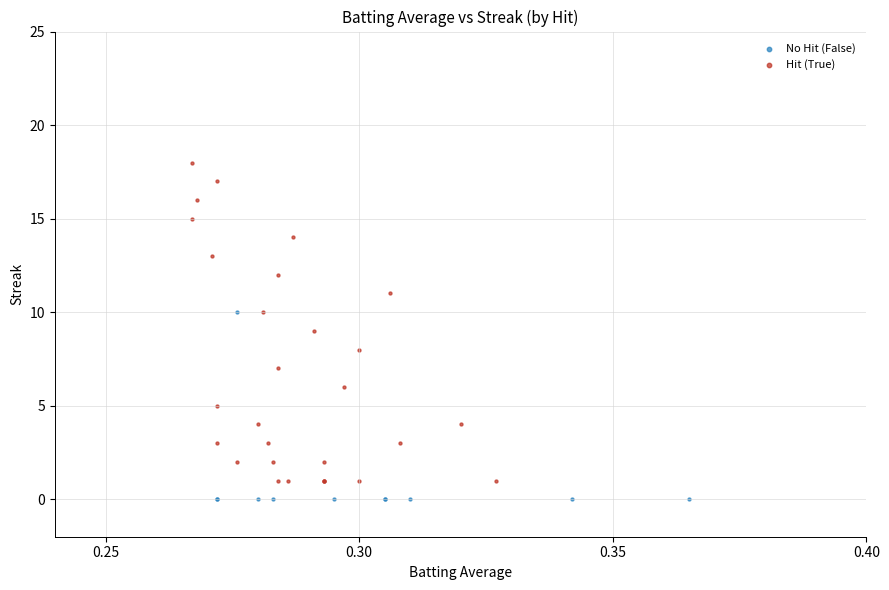

Which series reaches the maximum Y coordinate?

Hit (True)